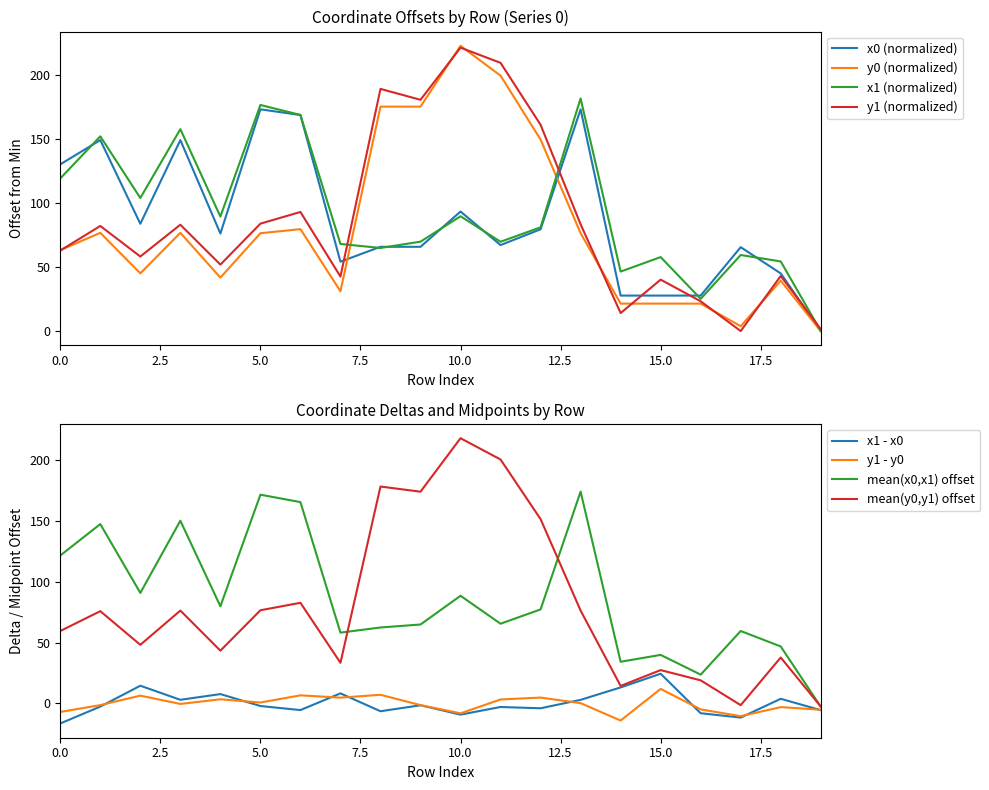

Is this an area chart (filled region under the line)?

No